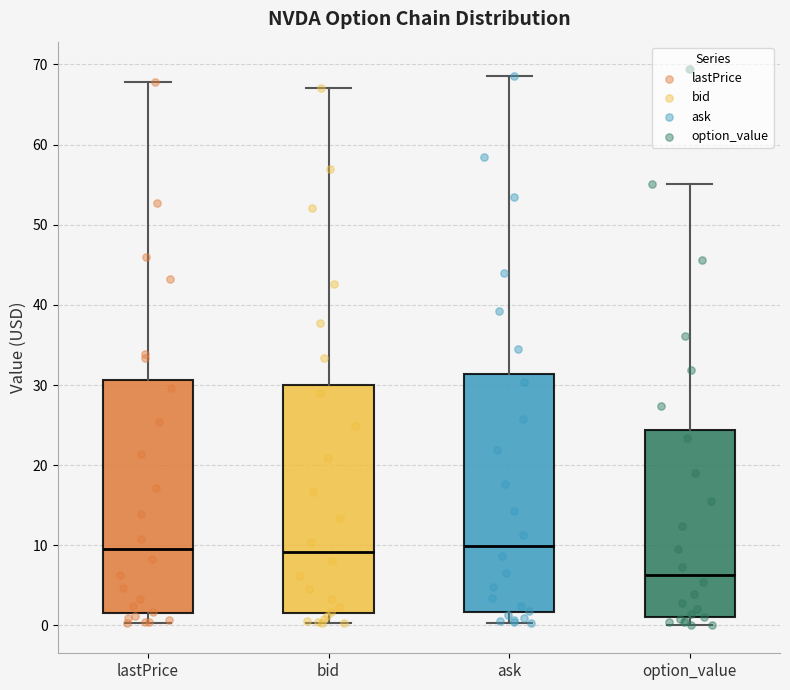

Where does the median line of the box for bid sit on the y-axis? The values are not printed on the chart, so give them approximately, as read against the axis.

9